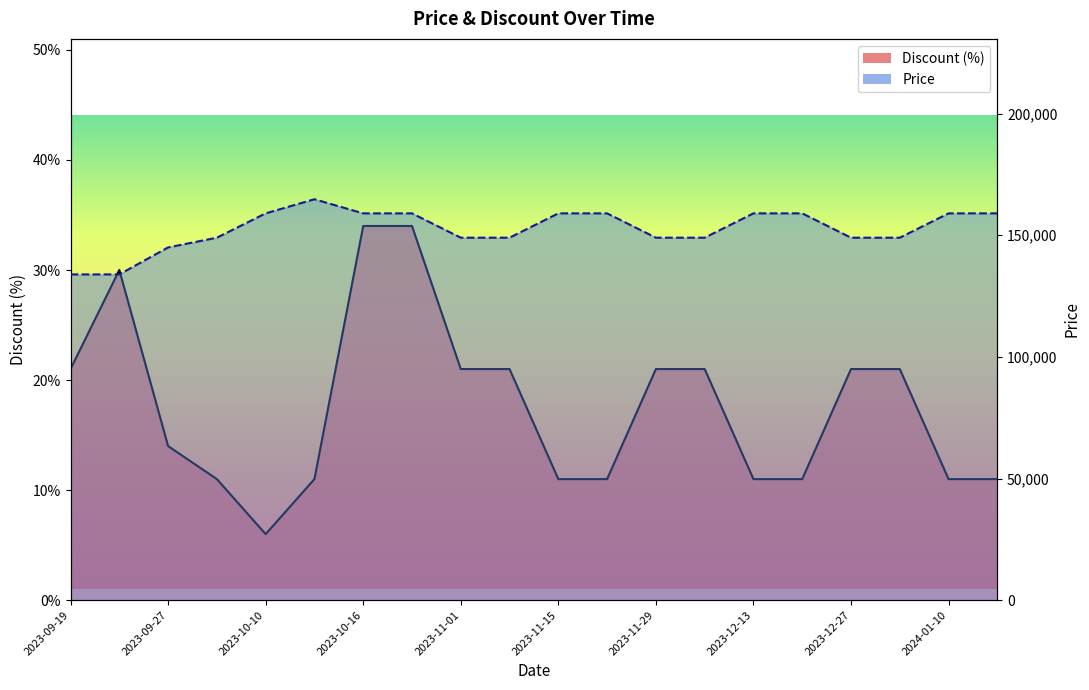

Rank the series by their maximum value, from lowest to highest.

Discount, Price